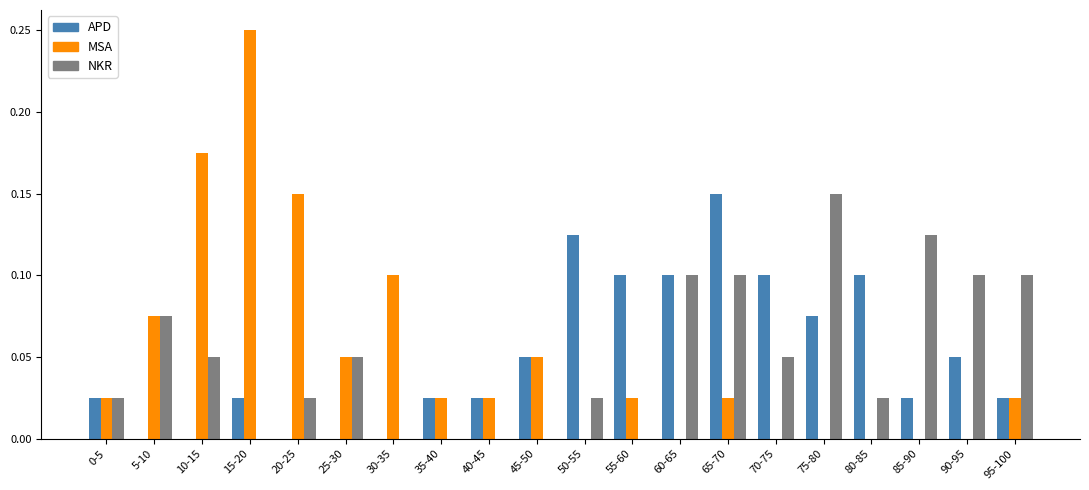

Which category has the highest value in the NKR series?

75-80